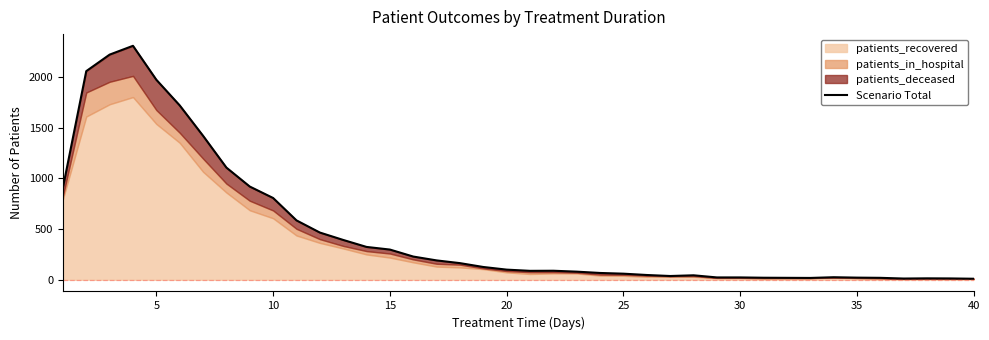

How many data points are less than 100?

20